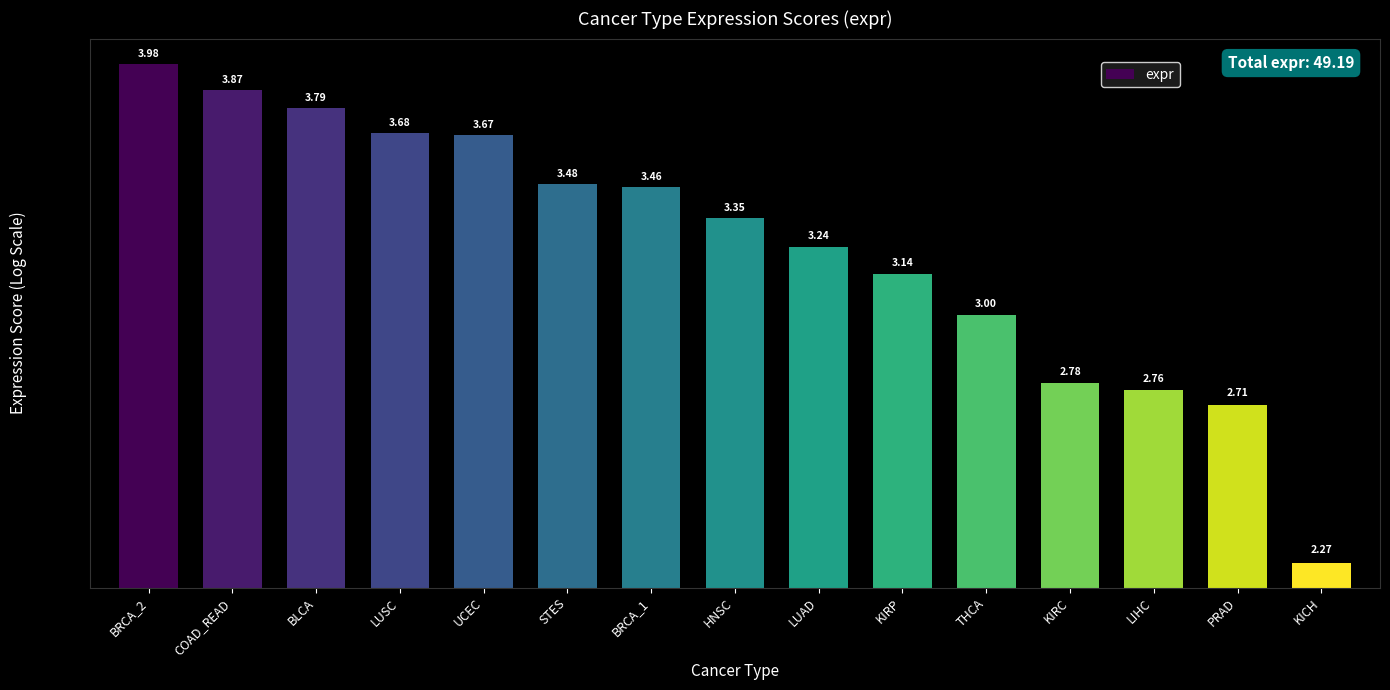

What is the sum of the values at UCEC and THCA?

6.7